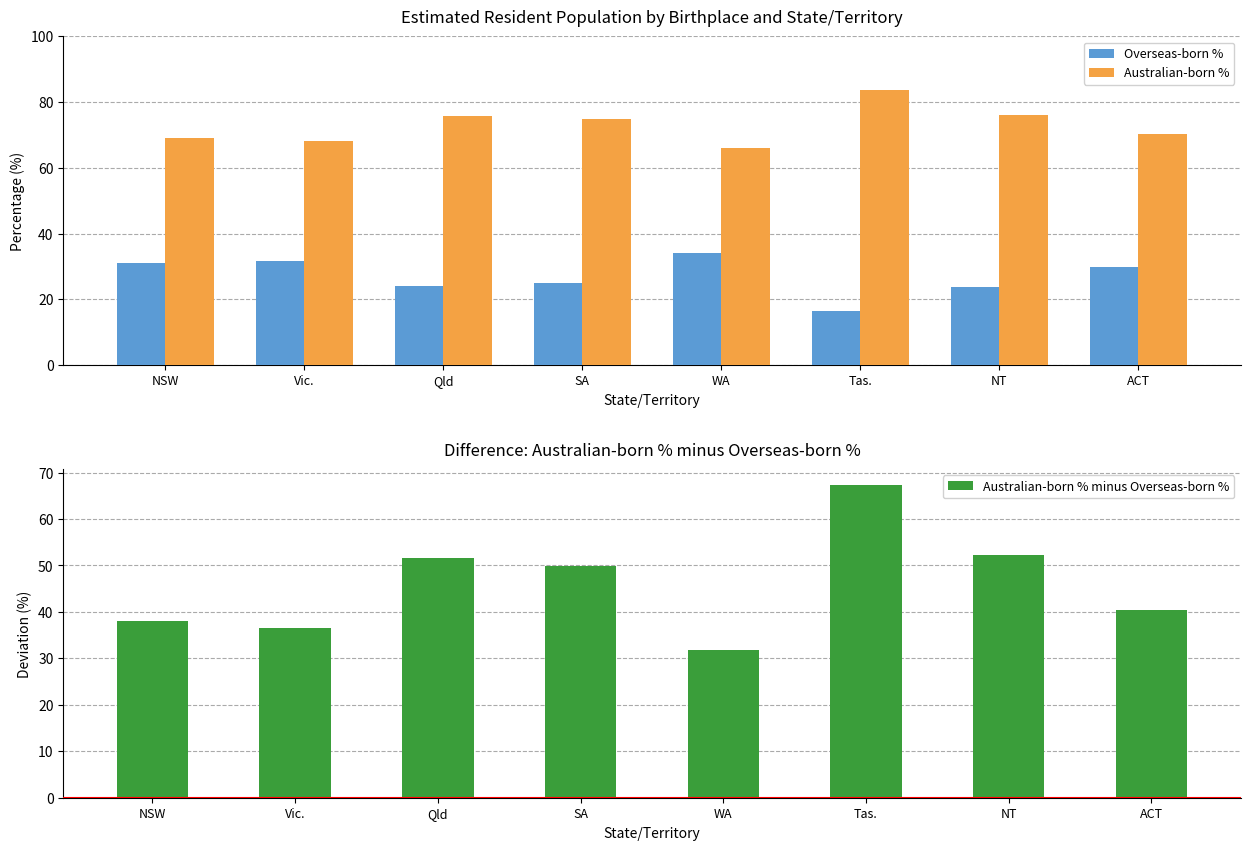

What are all the series names shown in the legend?

Overseas-born %, Australian-born %, Australian-born % minus Overseas-born %